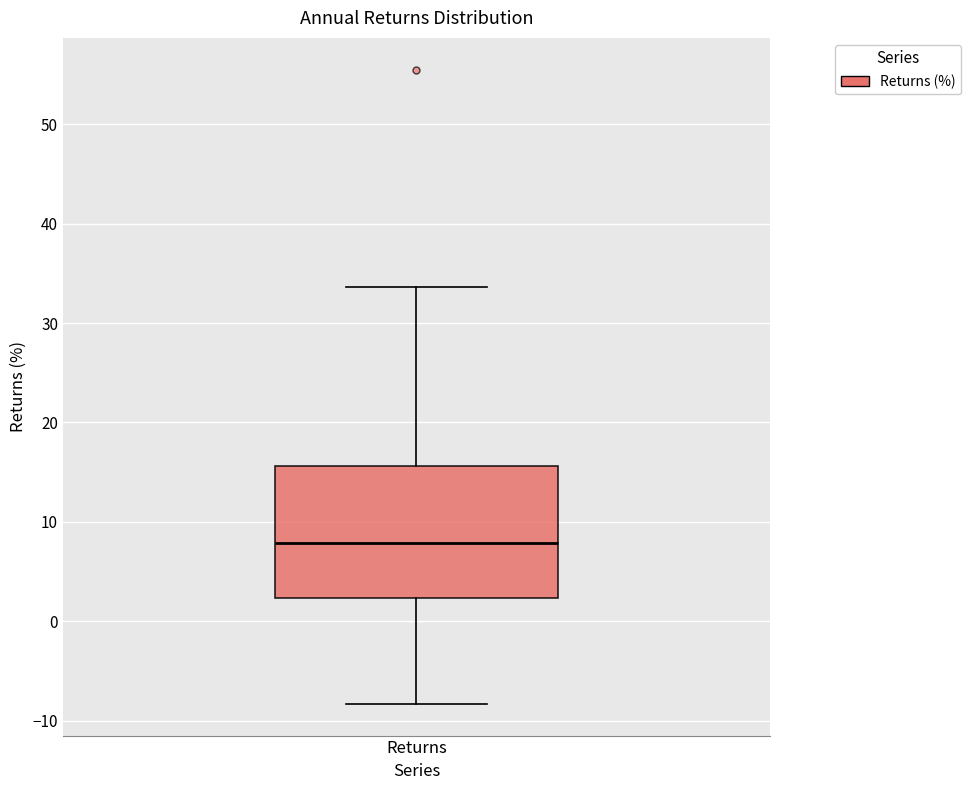

Where does the lower whisker of the box for Returns end on the y-axis? The values are not printed on the chart, so give them approximately, as read against the axis.

-8